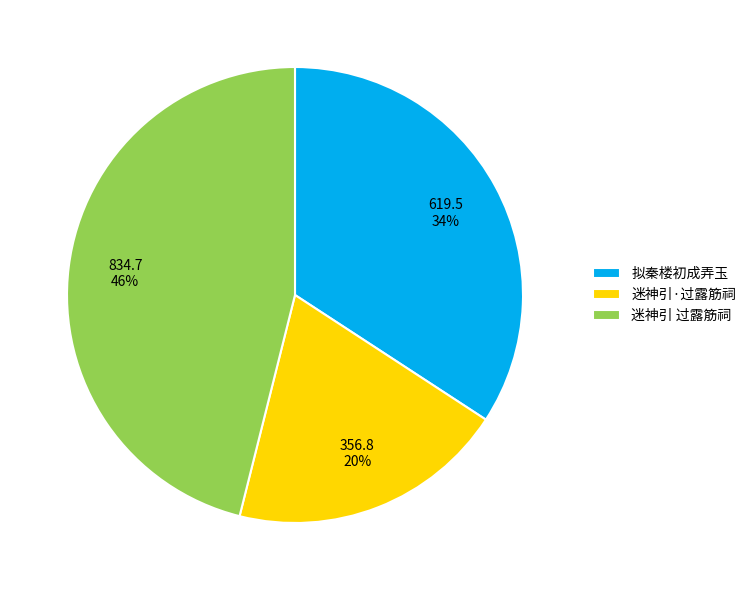

Rank the categories by value from highest to lowest.

迷神引 过露筋祠, 拟秦楼初成弄玉, 迷神引·过露筋祠